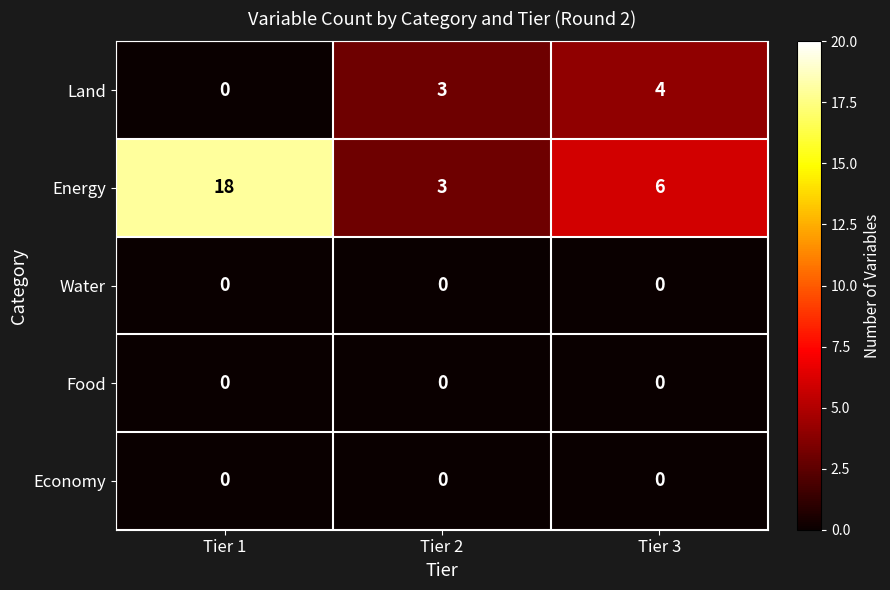

Reading right to left, list all the values displayed in this chart.

Land: 4	3	0
Energy: 6	3	18
Water: 0	0	0
Food: 0	0	0
Economy: 0	0	0